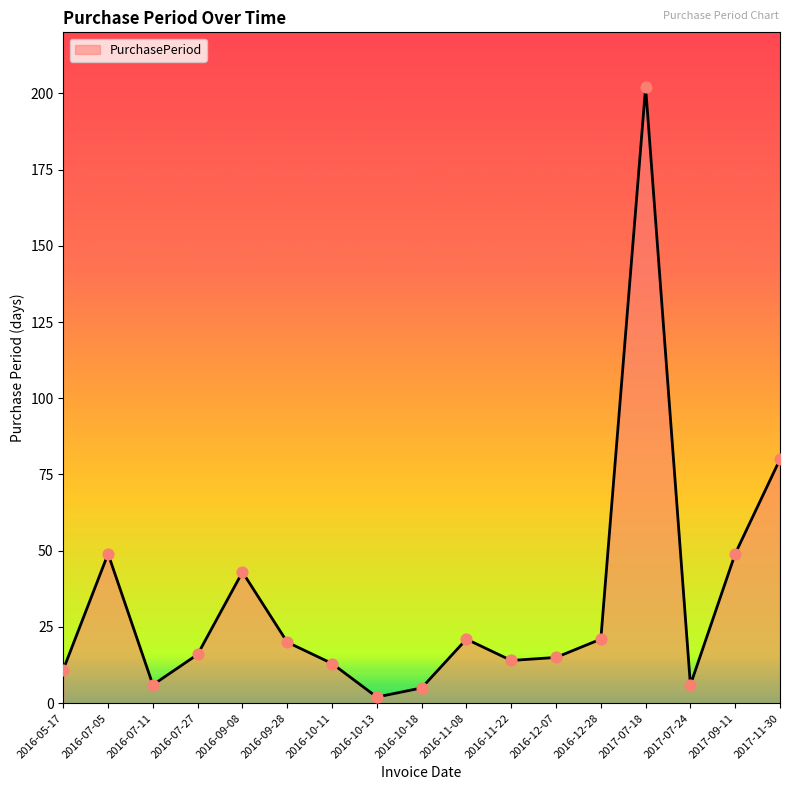

Approximately how many times larger is the value at 2016-10-13 compared to 2016-10-18?

0.4